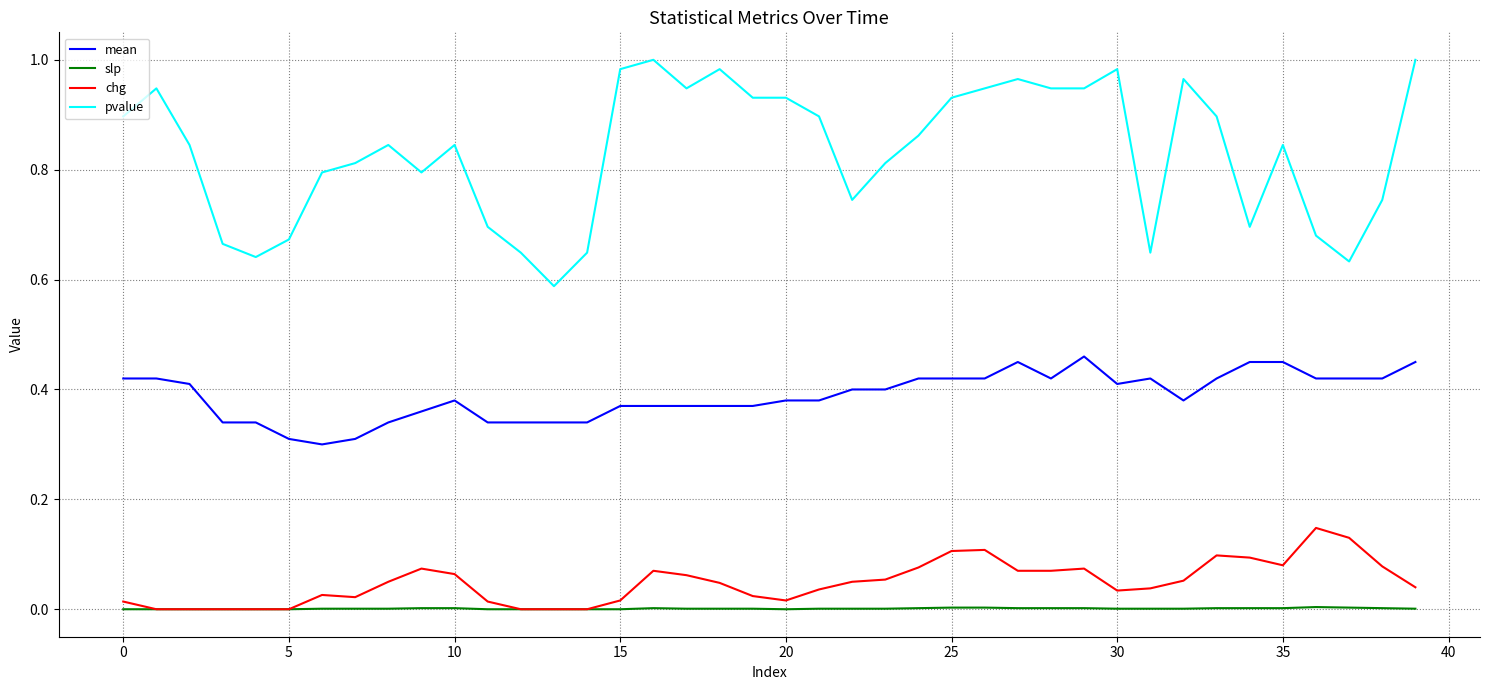

Which series has the largest total across all categories?

pvalue